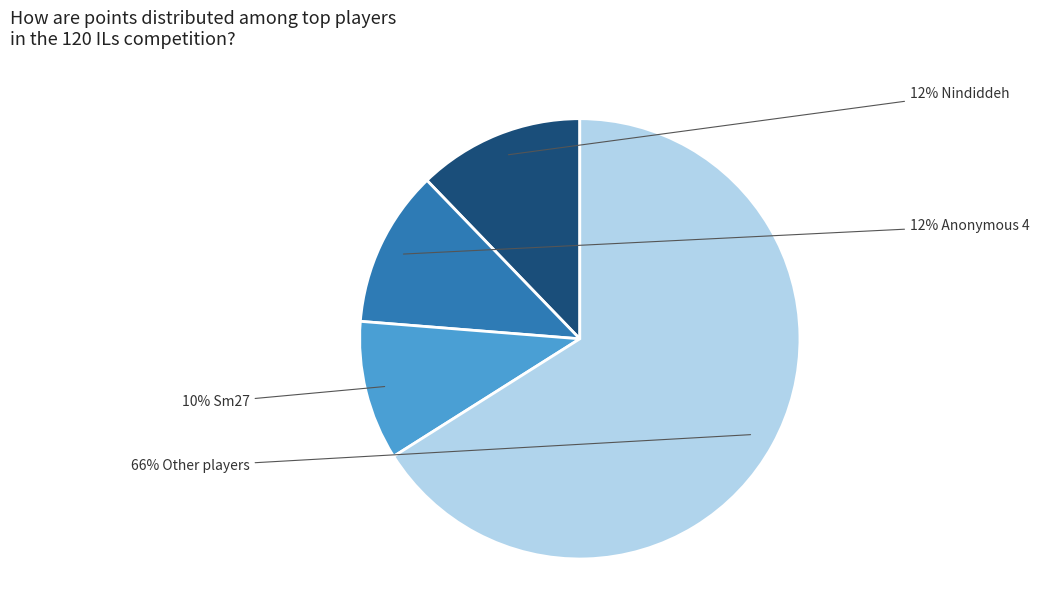

Is there any slice that represents more than half of the pie?

Yes